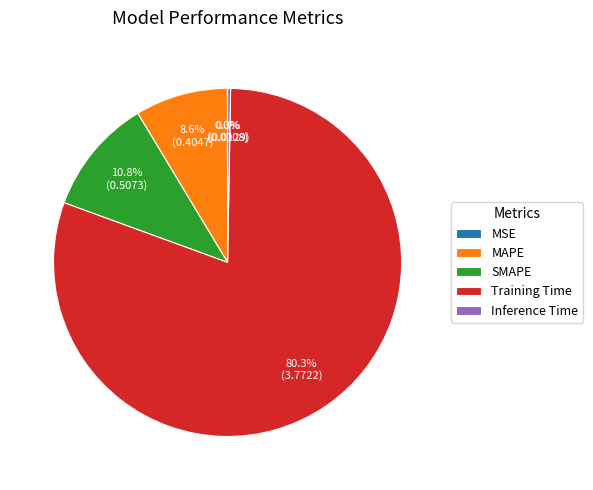

Which slice is the largest?

Training Time